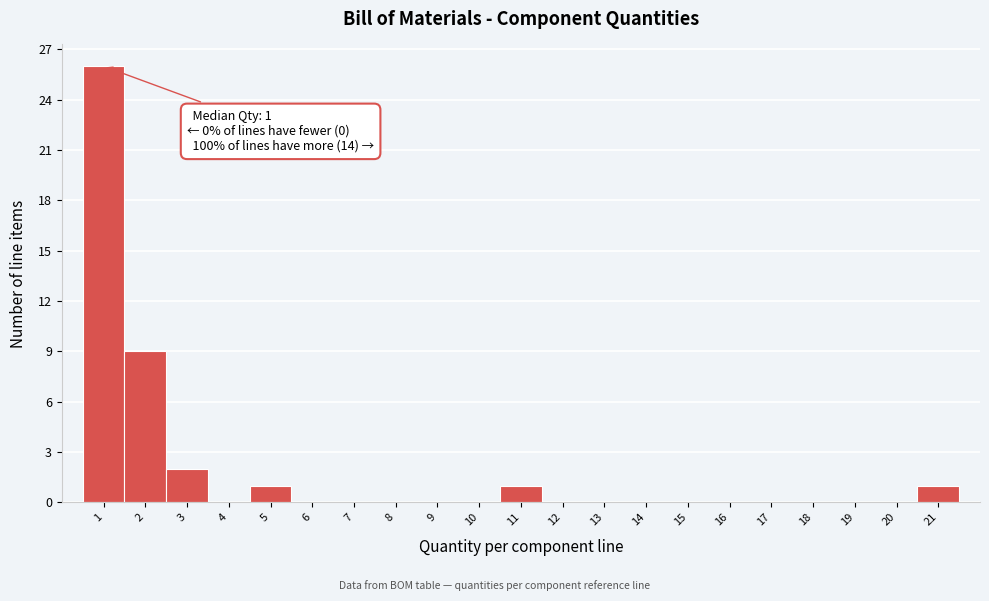

Which range on the x-axis has the tallest bar?

0.5 to 1.5